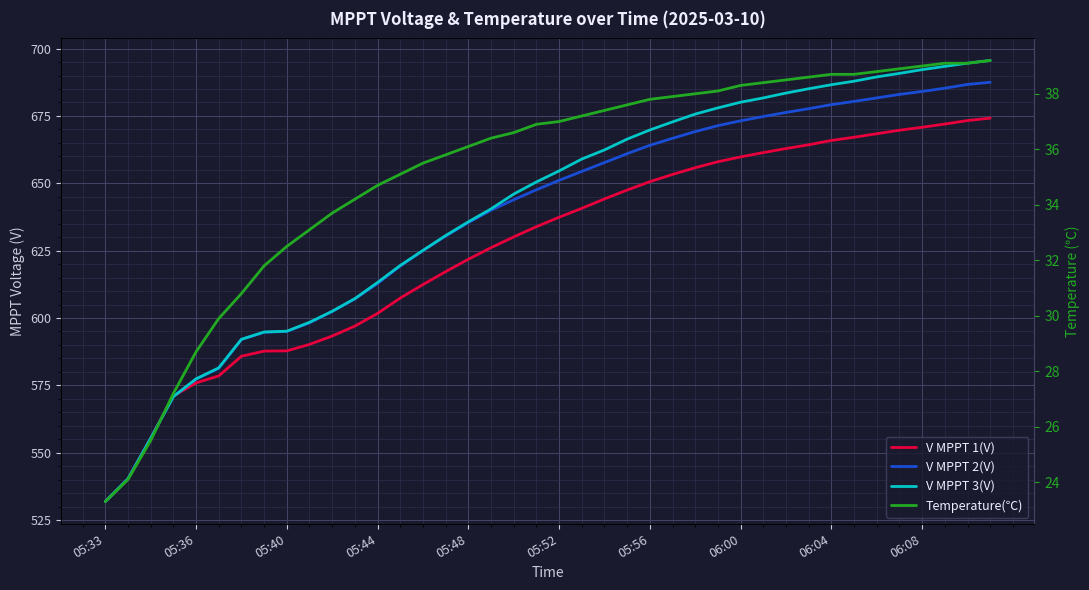

How many series are shown in this chart?

4